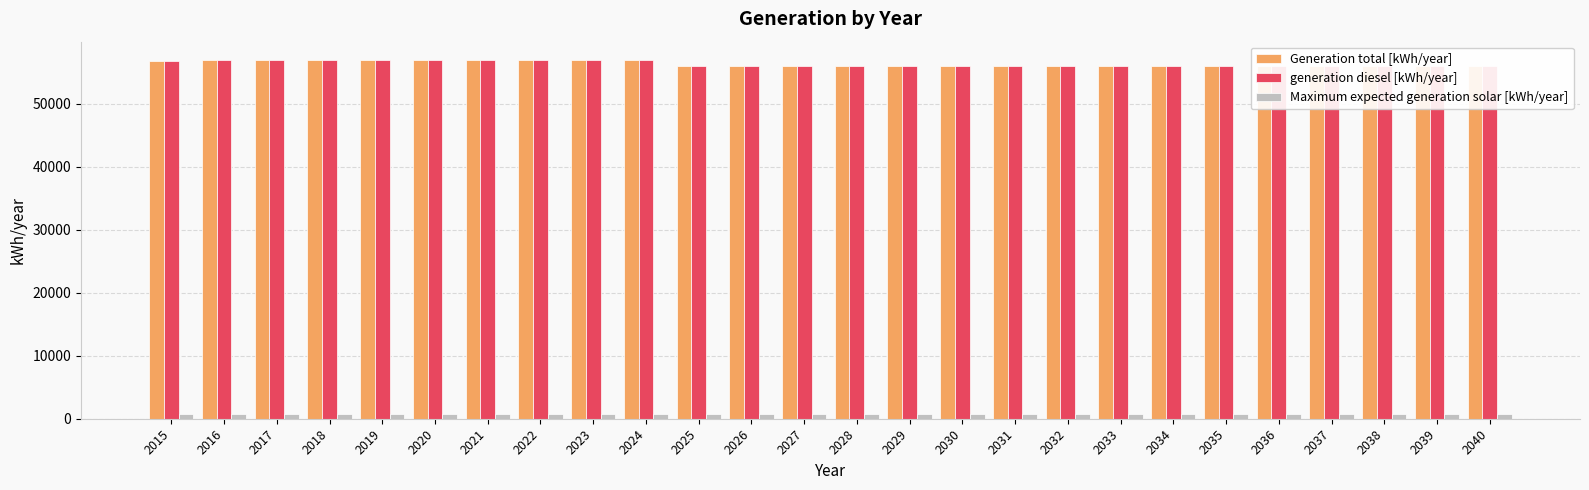

Reading left to right, extract all data points from this chart.

Generation total [kWh/year]: 2015=56799.0	2016=57000.0	2017=57000.0	2018=57000.0	2019=57000.0	2020=57000.0	2021=57000.0	2022=57000.0	2023=57000.0	2024=57000.0	2025=56000.0	2026=56000.0	2027=56000.0	2028=56000.0	2029=56000.0	2030=56000.0	2031=56000.0	2032=56000.0	2033=56000.0	2034=56000.0	2035=56000.0	2036=56000.0	2037=56000.0	2038=56000.0	2039=56000.0	2040=56000.0
generation diesel [kWh/year]: 2015=56799.0	2016=57000.0	2017=57000.0	2018=57000.0	2019=57000.0	2020=57000.0	2021=57000.0	2022=57000.0	2023=57000.0	2024=57000.0	2025=56000.0	2026=56000.0	2027=56000.0	2028=56000.0	2029=56000.0	2030=56000.0	2031=56000.0	2032=56000.0	2033=56000.0	2034=56000.0	2035=56000.0	2036=56000.0	2037=56000.0	2038=56000.0	2039=56000.0	2040=56000.0
Maximum expected generation solar [kWh/year]: 2015=733.3	2016=733.3	2017=733.3	2018=733.3	2019=733.3	2020=733.3	2021=733.3	2022=733.3	2023=733.3	2024=733.3	2025=733.3	2026=733.3	2027=733.3	2028=733.3	2029=733.3	2030=733.3	2031=733.3	2032=733.3	2033=733.3	2034=733.3	2035=733.3	2036=733.3	2037=733.3	2038=733.3	2039=733.3	2040=733.3